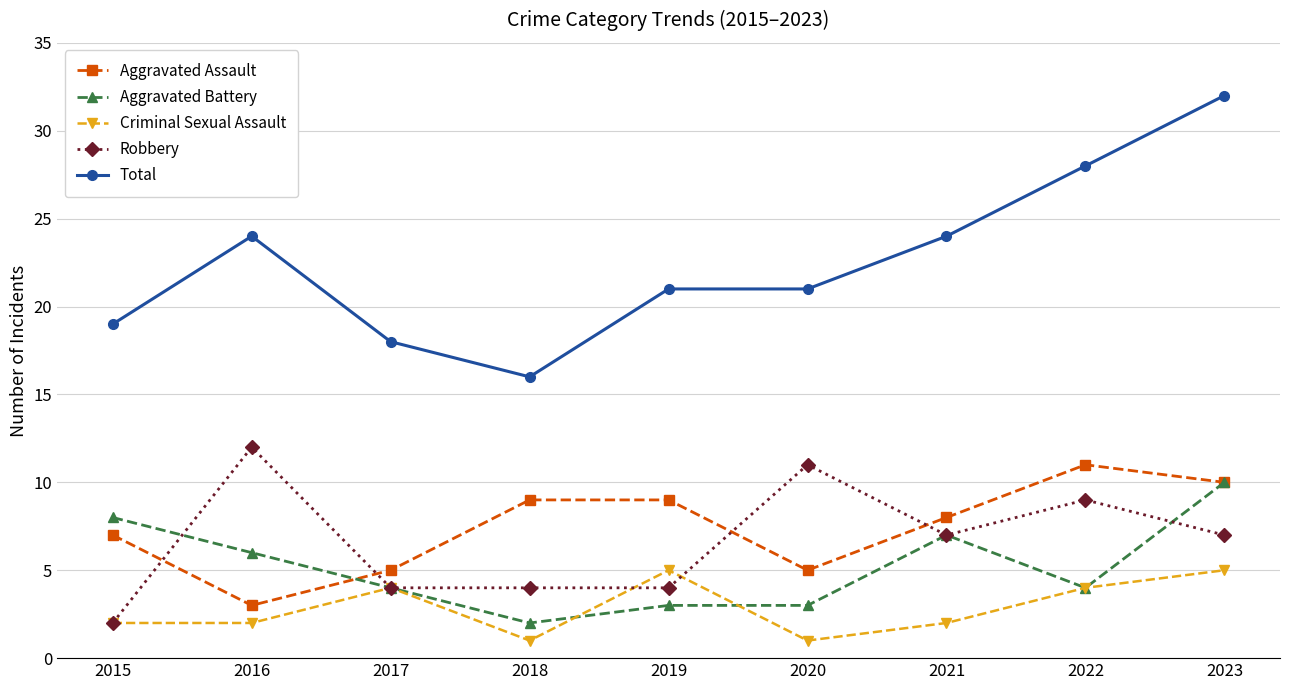

The value of Aggravated Assault at 2022 is 4. True or false?

False